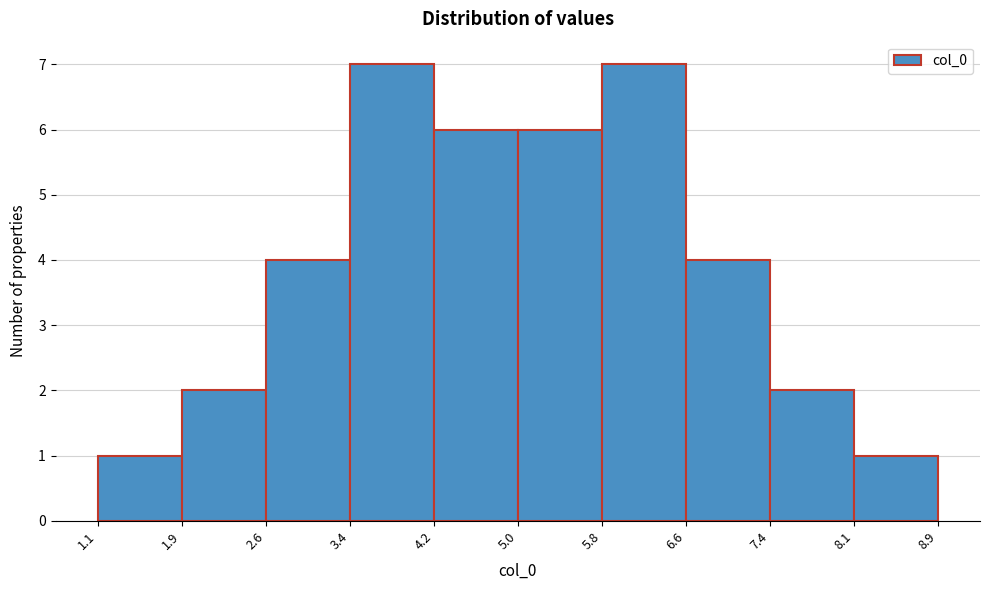

How tall is the bar that spans 8.1 to 8.9 on the x-axis? The values are not printed on the chart, so give them approximately, as read against the axis.

1